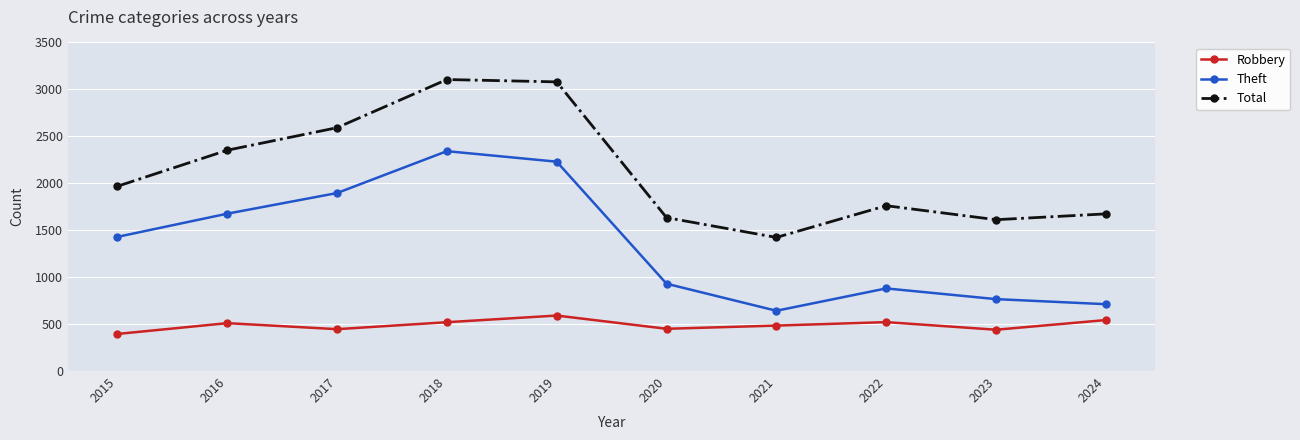

Where is the first local maximum for Theft?

2018